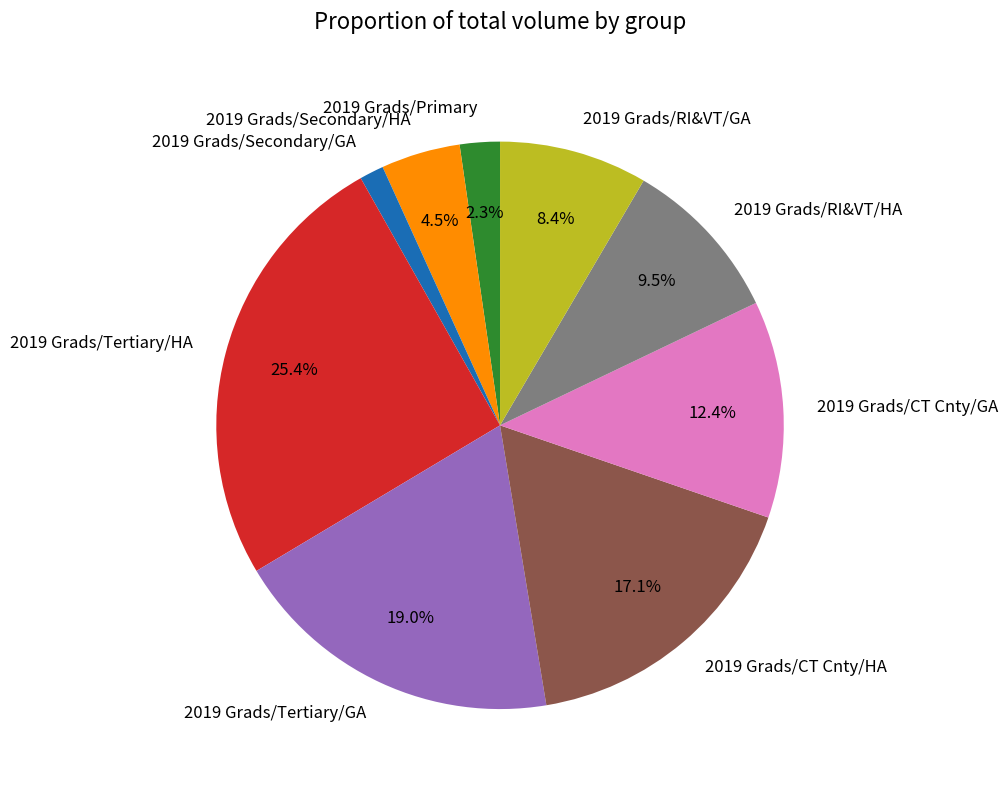

Which category has the smallest portion of the pie?

2019 Grads/Secondary/GA